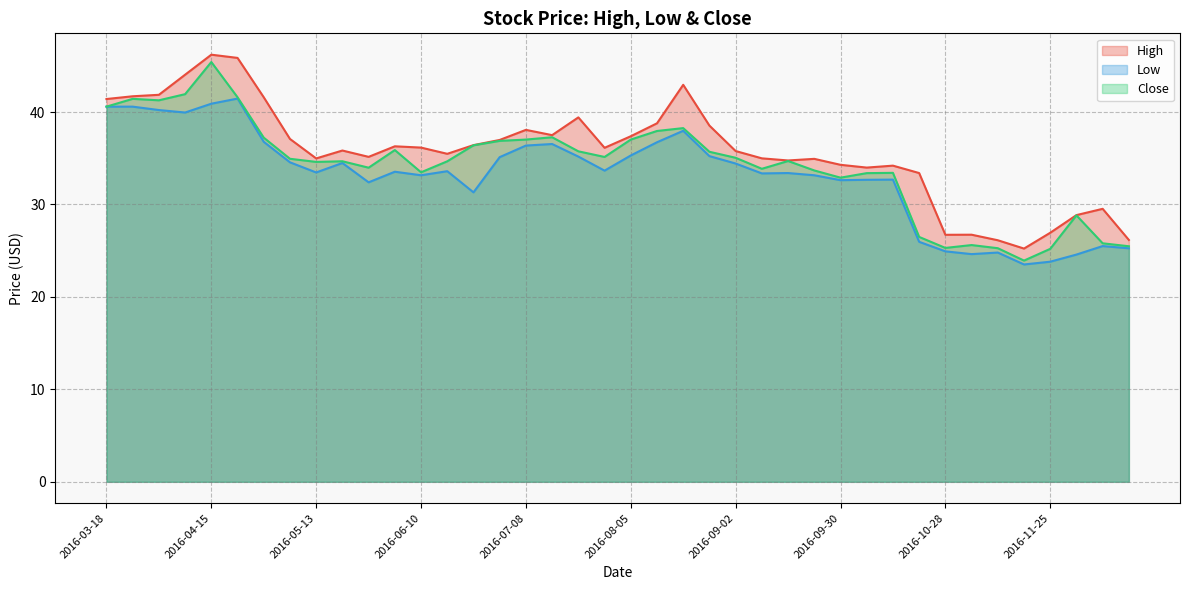

The value of High at 2016-10-07 is 18.8. True or false?

False